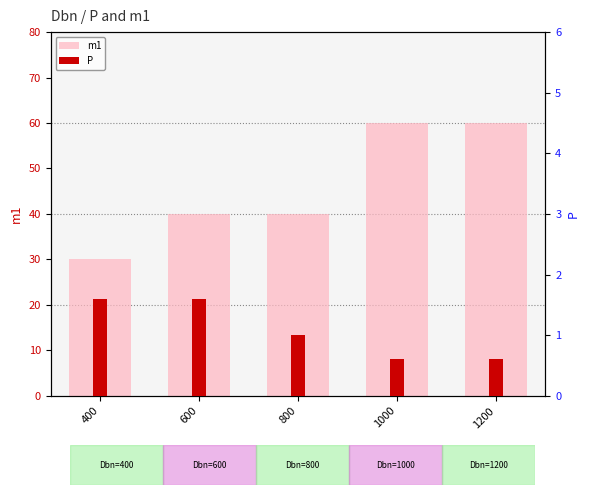

Between 600 and 1000, which series saw the biggest shift?

m1